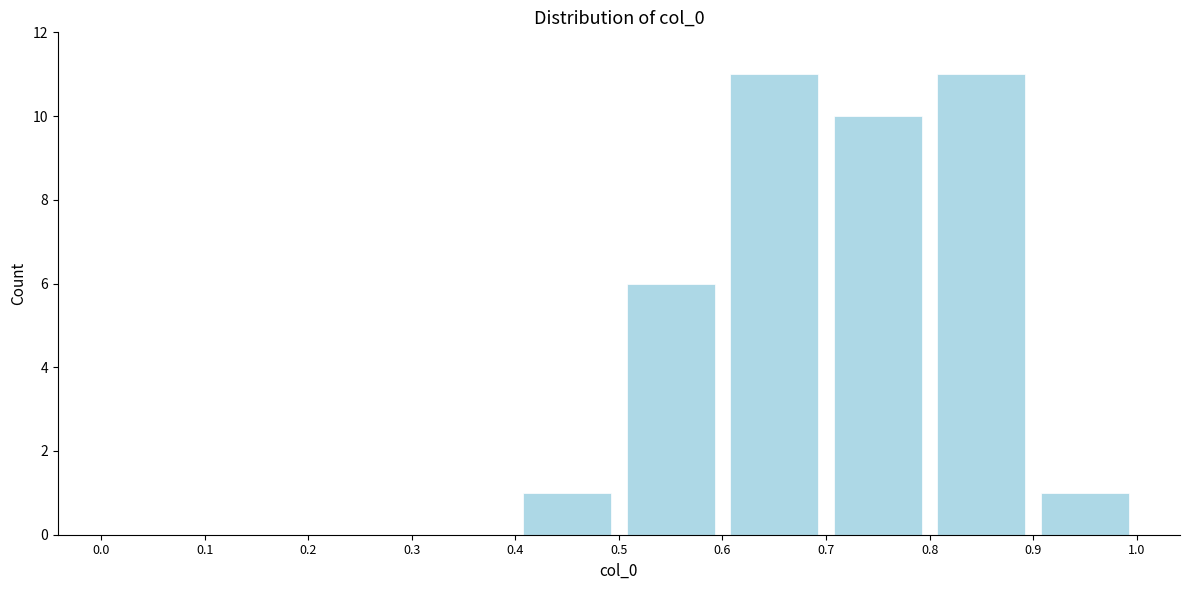

Reading left to right, transcribe this chart: for each bar, give the range it covers on the x-axis and its height. The values are not printed on the chart, so give them approximately, as read against the axis.

0.0 to 0.1: 0
0.1 to 0.2: 0
0.2 to 0.3: 0
0.3 to 0.4: 0
0.4 to 0.5: 1
0.5 to 0.6: 6
0.6 to 0.7: 11
0.7 to 0.8: 10
0.8 to 0.9: 11
0.9 to 1.0: 1